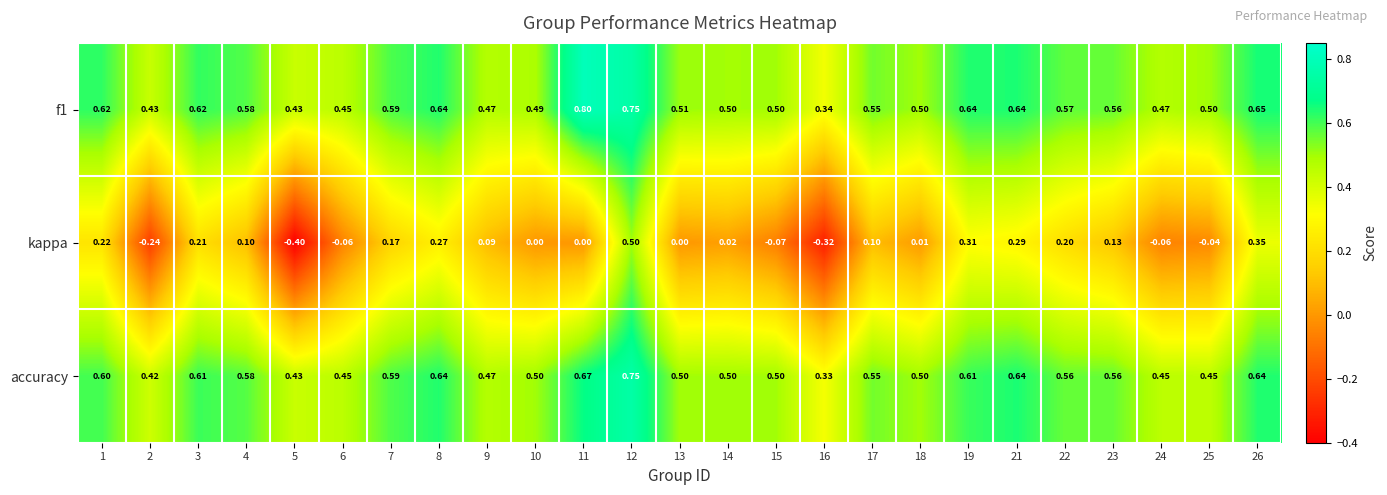

Is the value of f1 at 10 greater than the value of accuracy at 19?

No